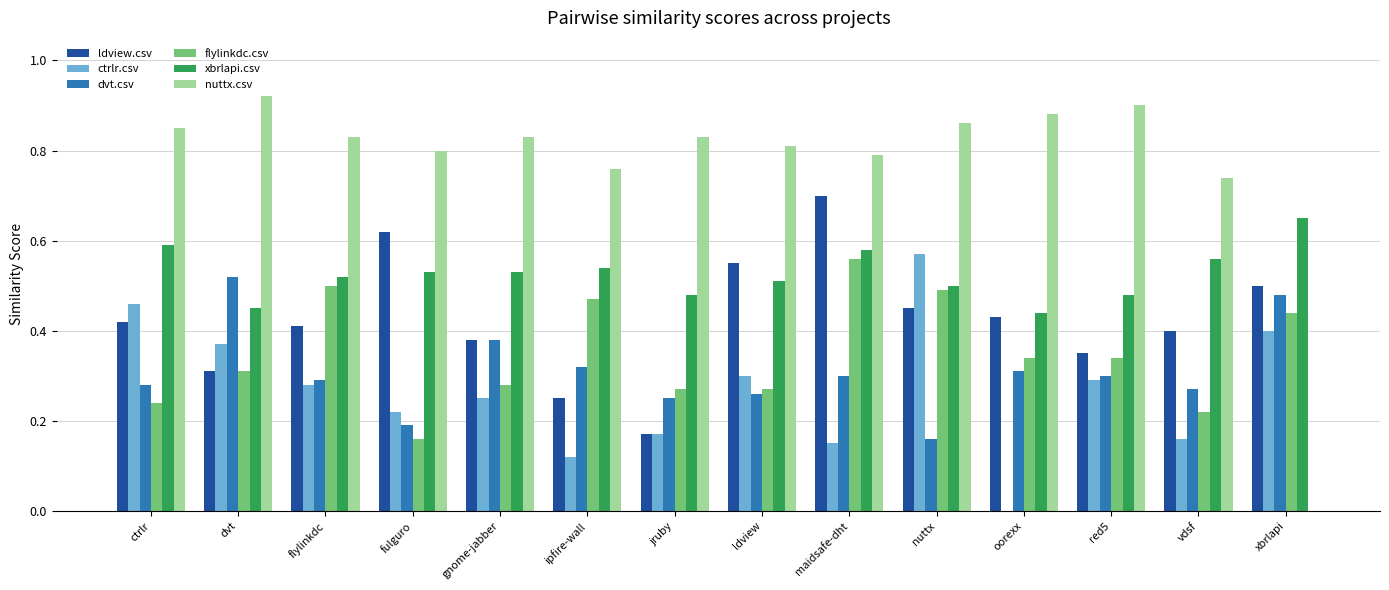

What is the total value across all series at nuttx?

3.0